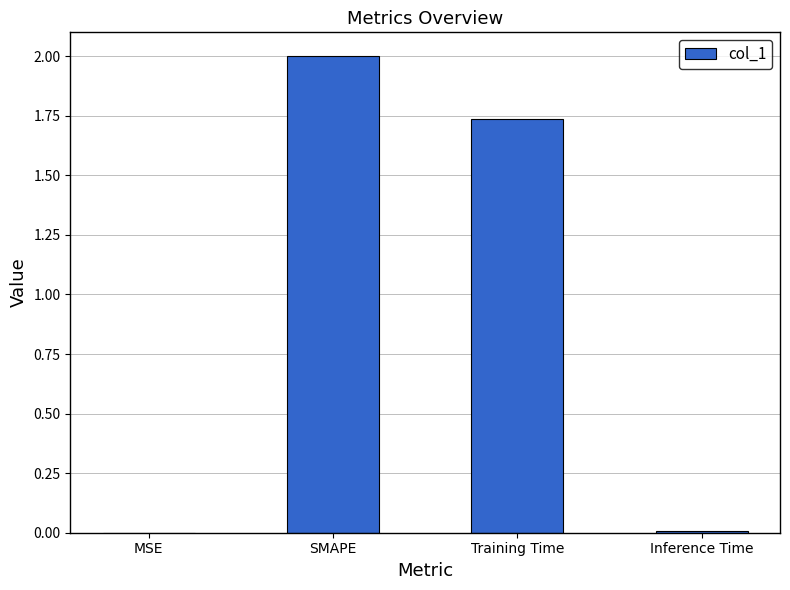

Which category has the highest value across all series?

SMAPE